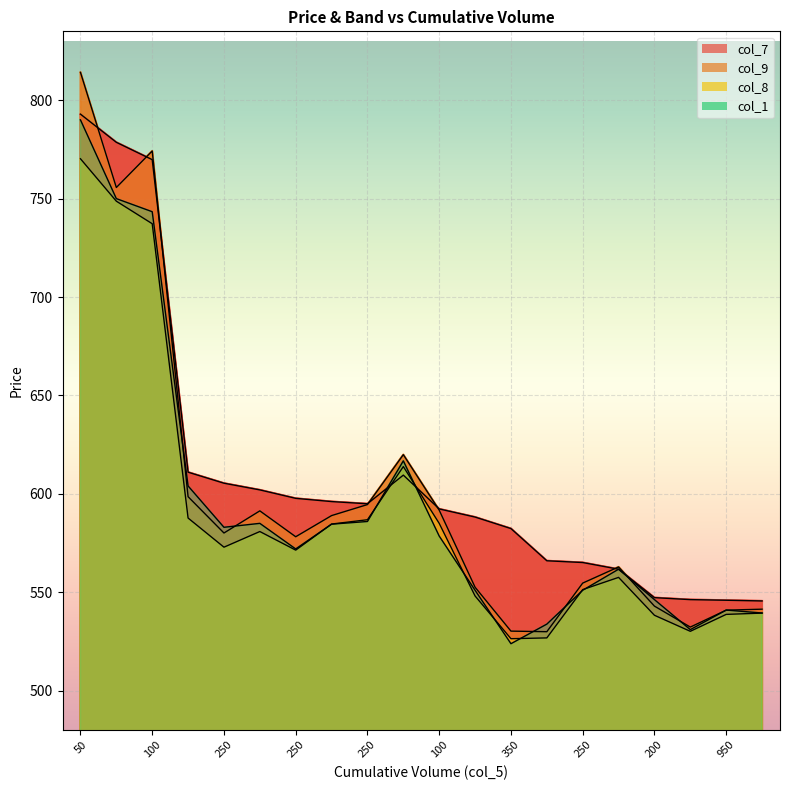

Which label corresponds to the largest value in the chart?

50